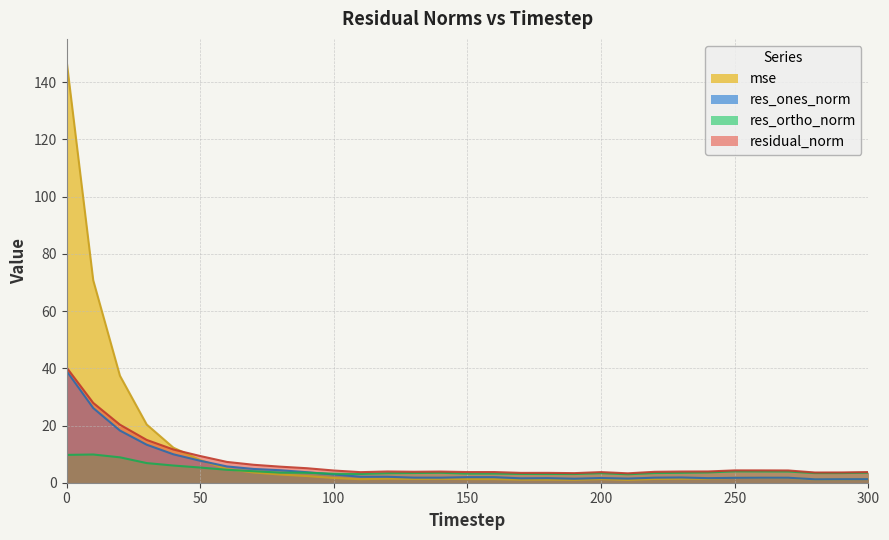

What is the total value across all series at 110?

10.1